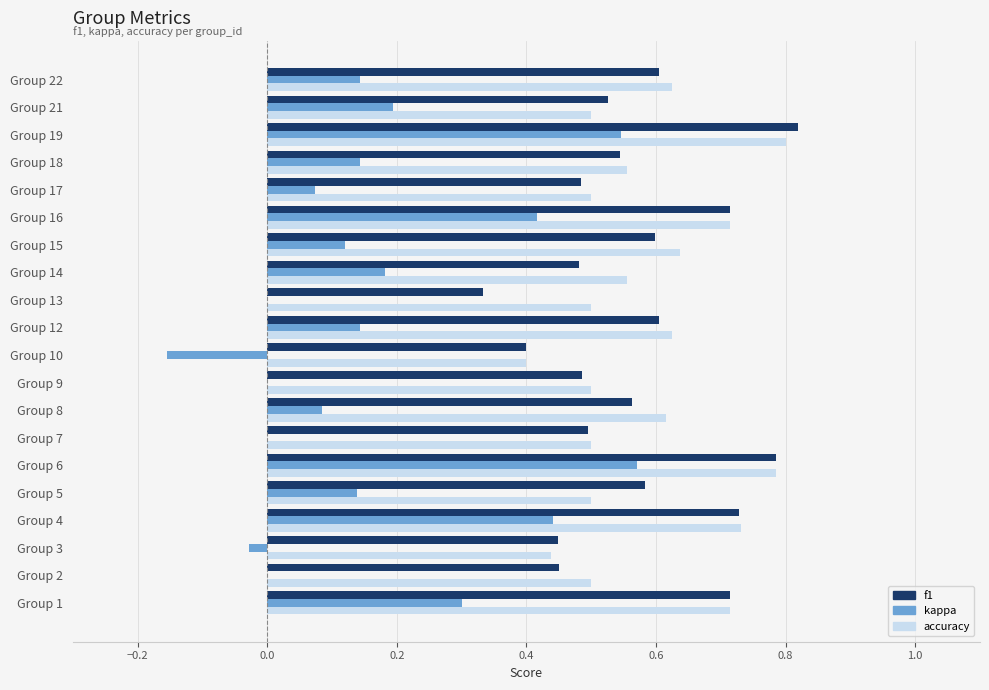

Which category has the highest value in the f1 series?

Group 19